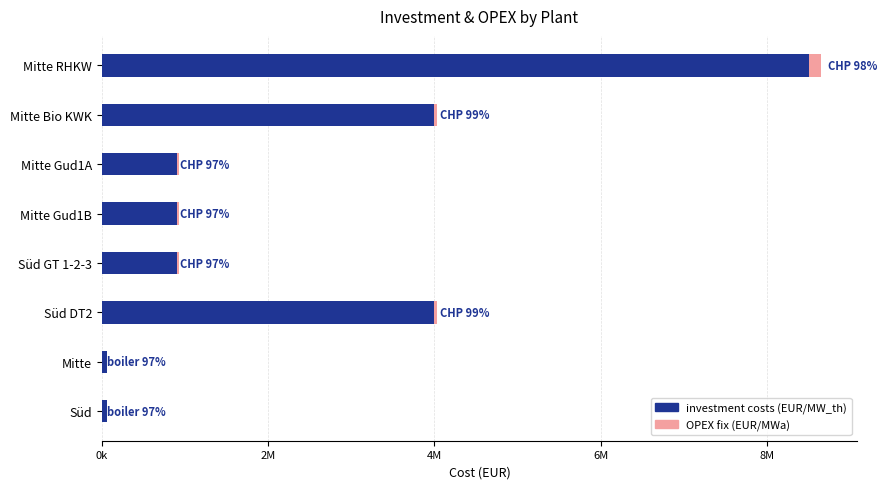

What are all the series names shown in the legend?

investment costs (EUR/MW_th), OPEX fix (EUR/MWa)